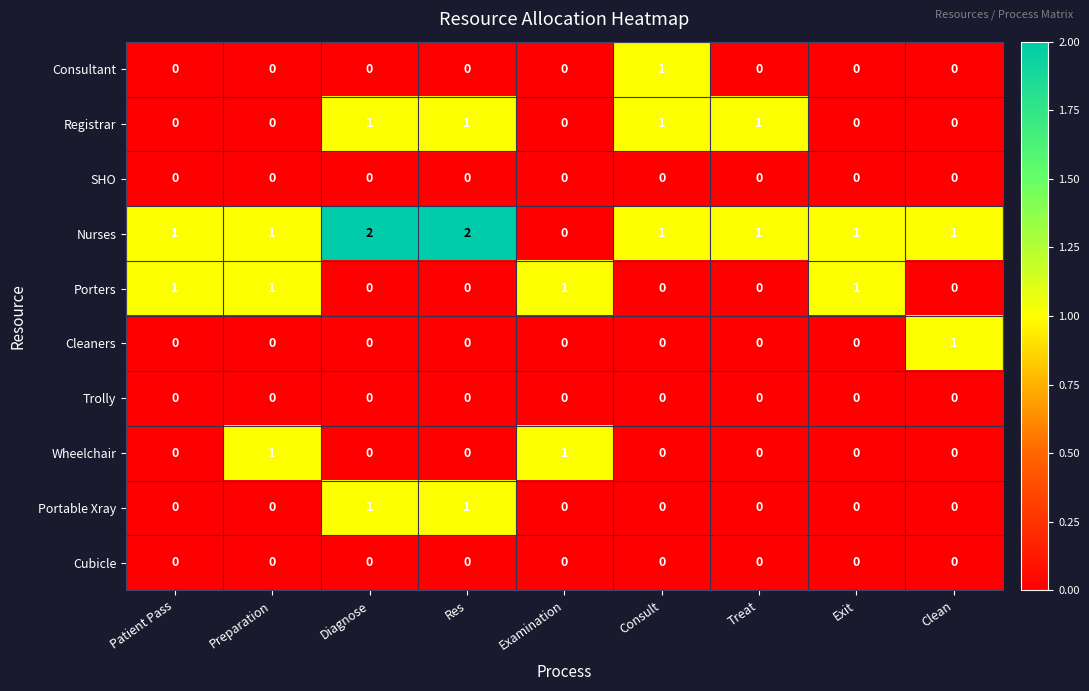

Which series has the widest spread of values?

Nurses